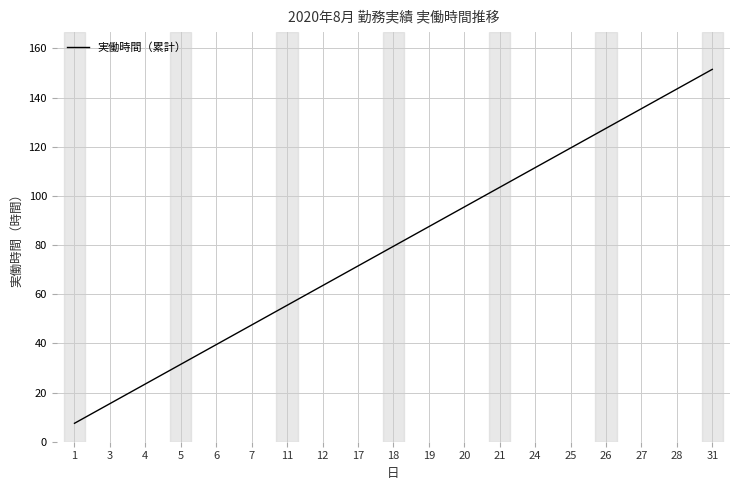

Read the value at 18.

79.5